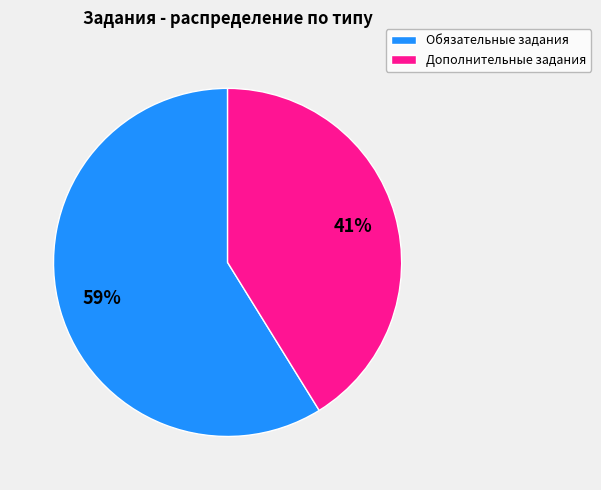

Is there a majority slice in this chart?

Yes